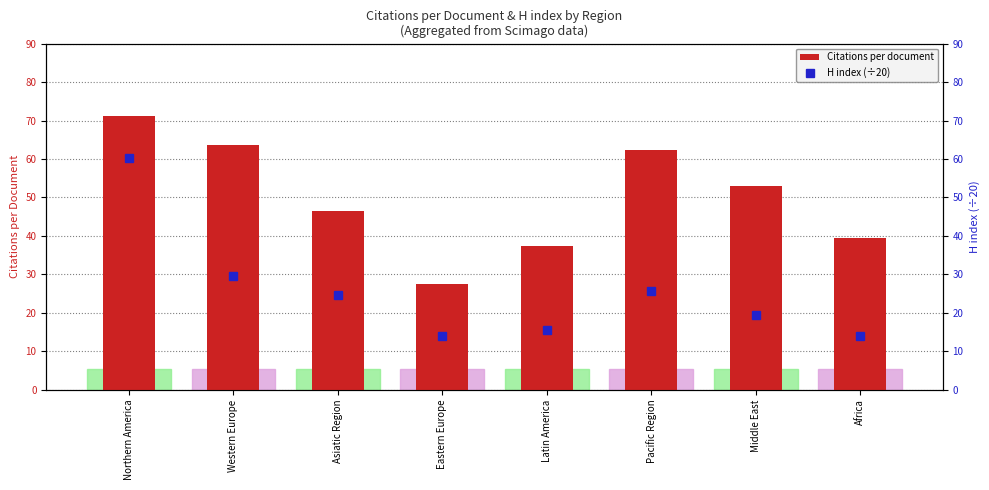

What is the highest value of the Citations per document series?

71.2